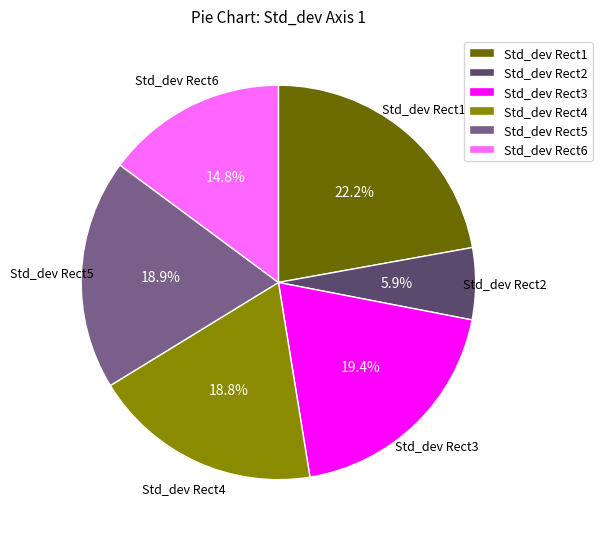

What percentage is the Std_dev Rect1 slice, to the nearest percent?

22%